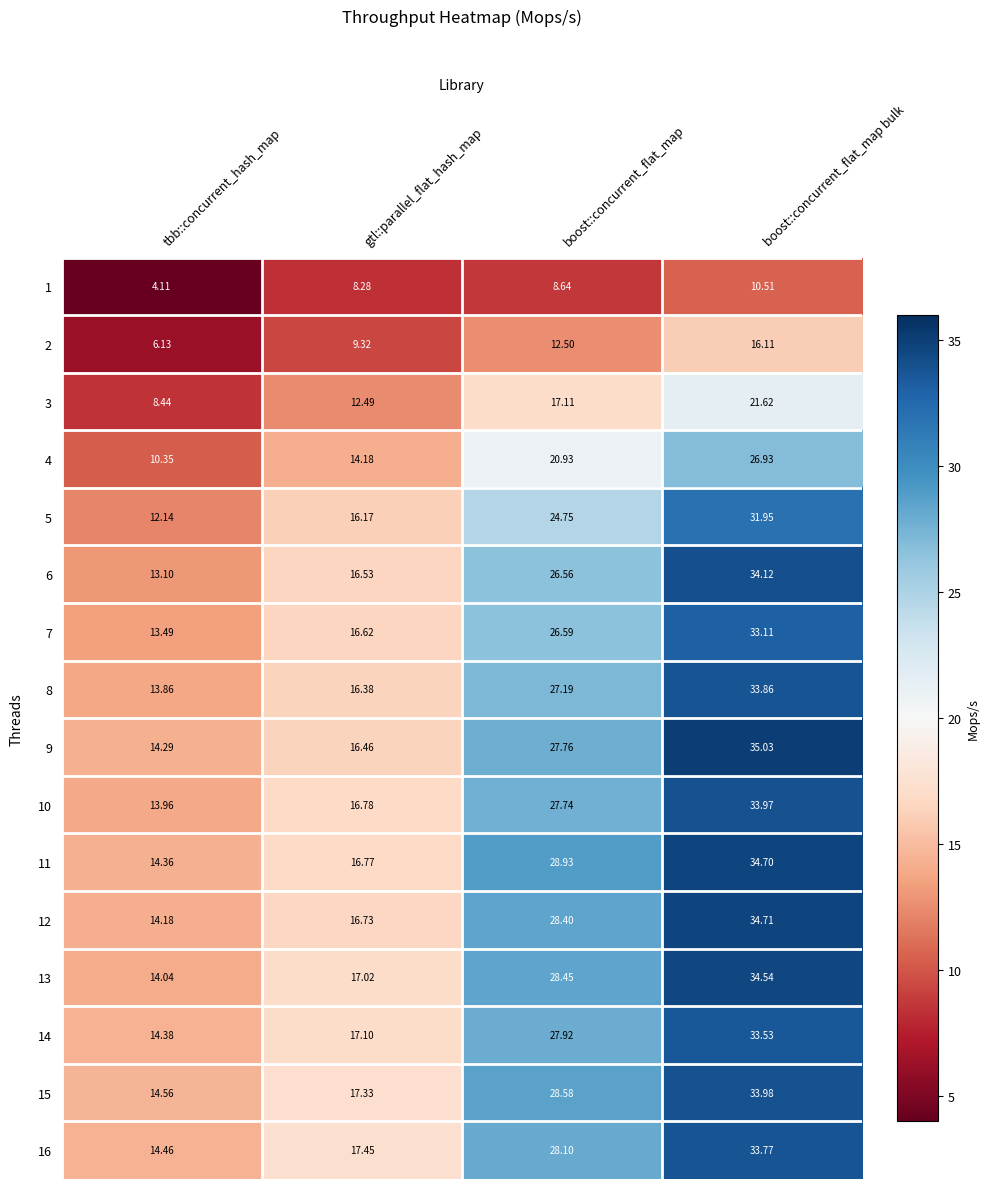

Count the number of categories in the chart.

4